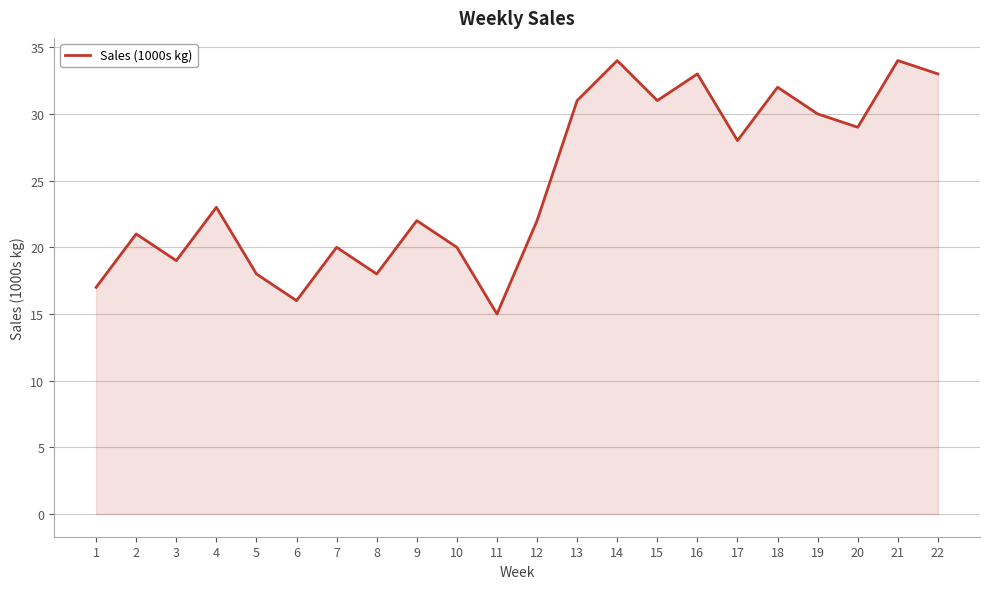

Which label corresponds to the smallest value in the chart?

11